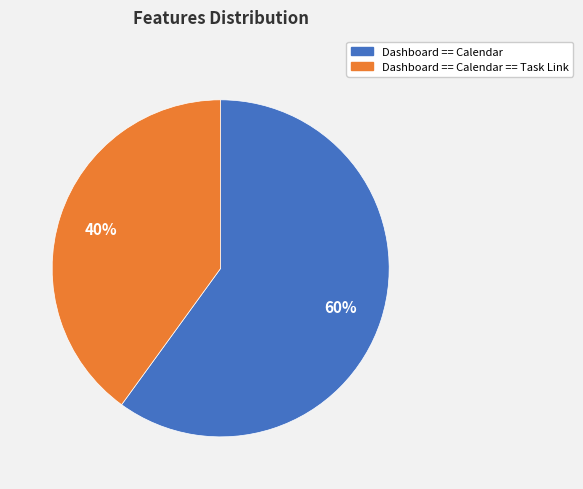

To the nearest percent, what is the difference between the largest and smallest slice percentages?

20%